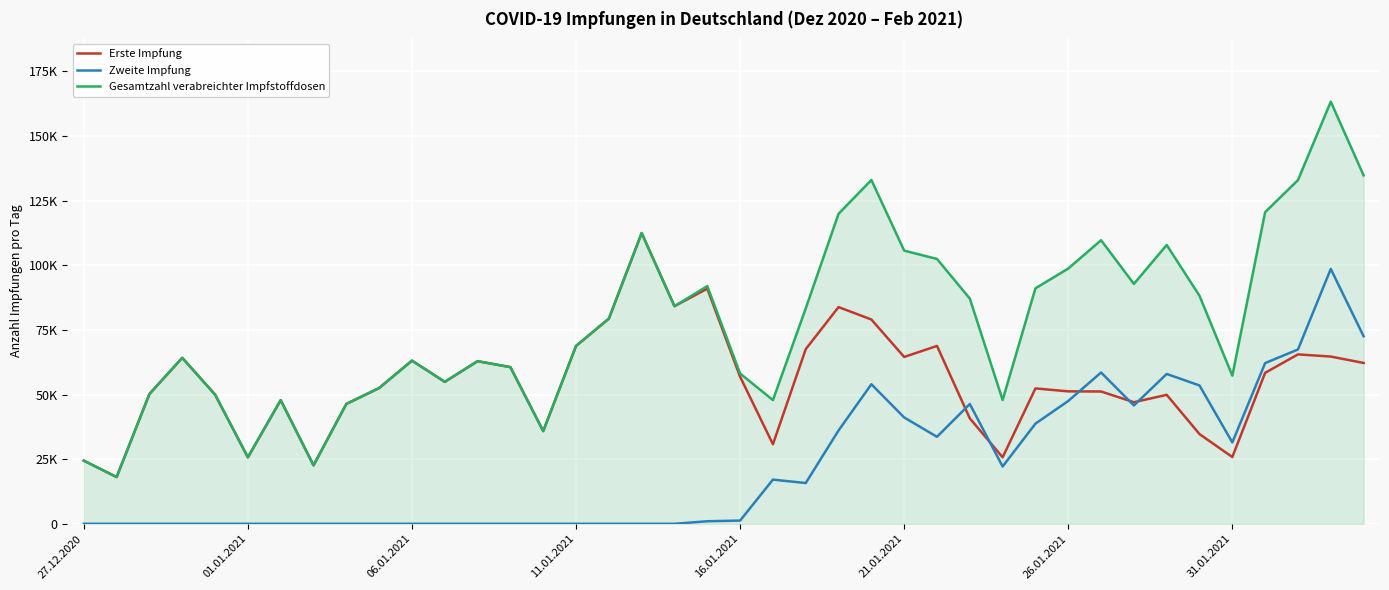

Is this an area chart (filled region under the line)?

Yes